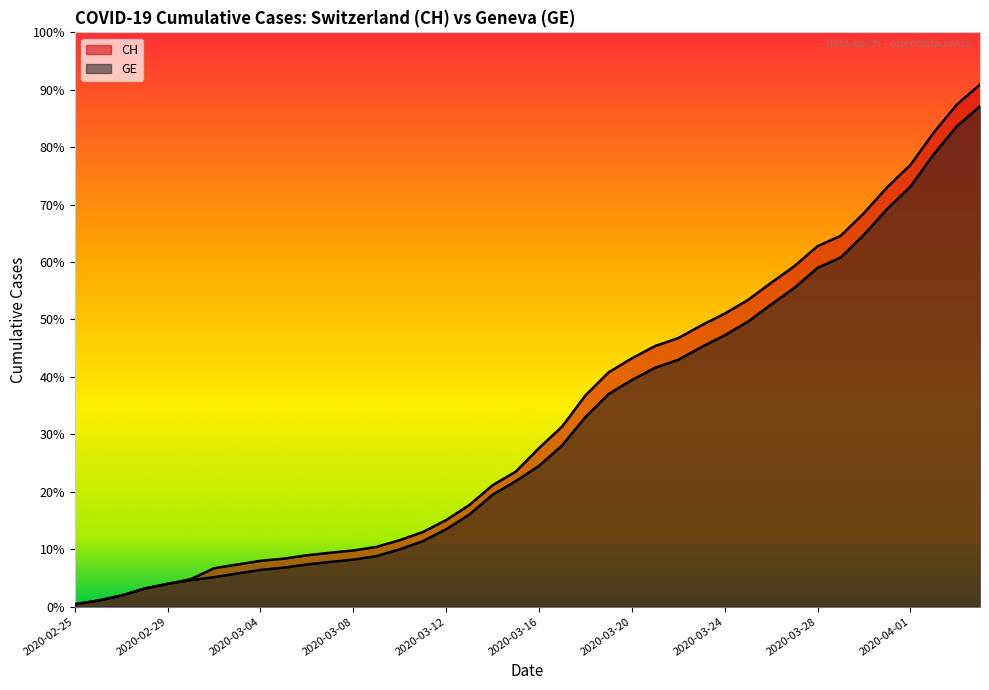

What is the label of the 32nd point from the right?

2020-03-04